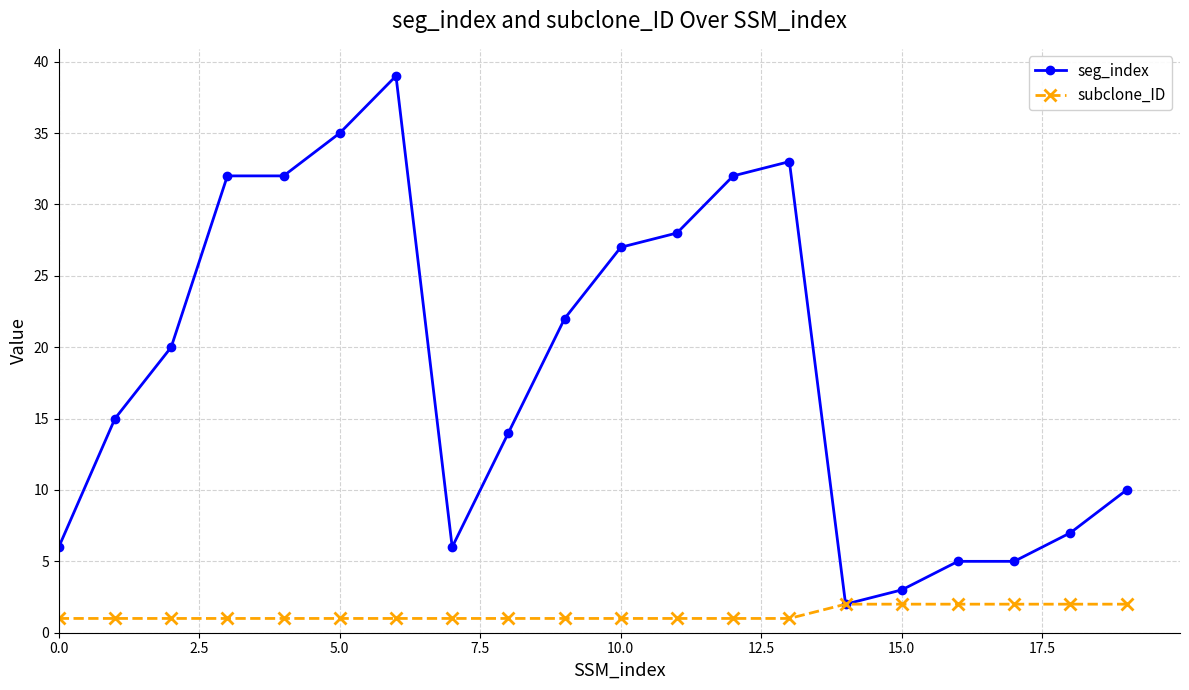

Which series has the largest total across all categories?

seg_index